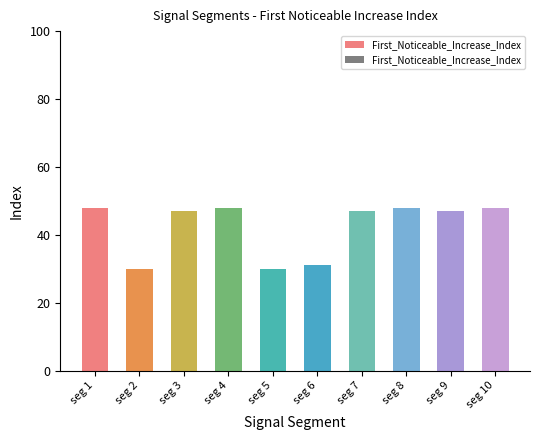

What is the maximum value for First_Noticeable_Increase_Index?

48